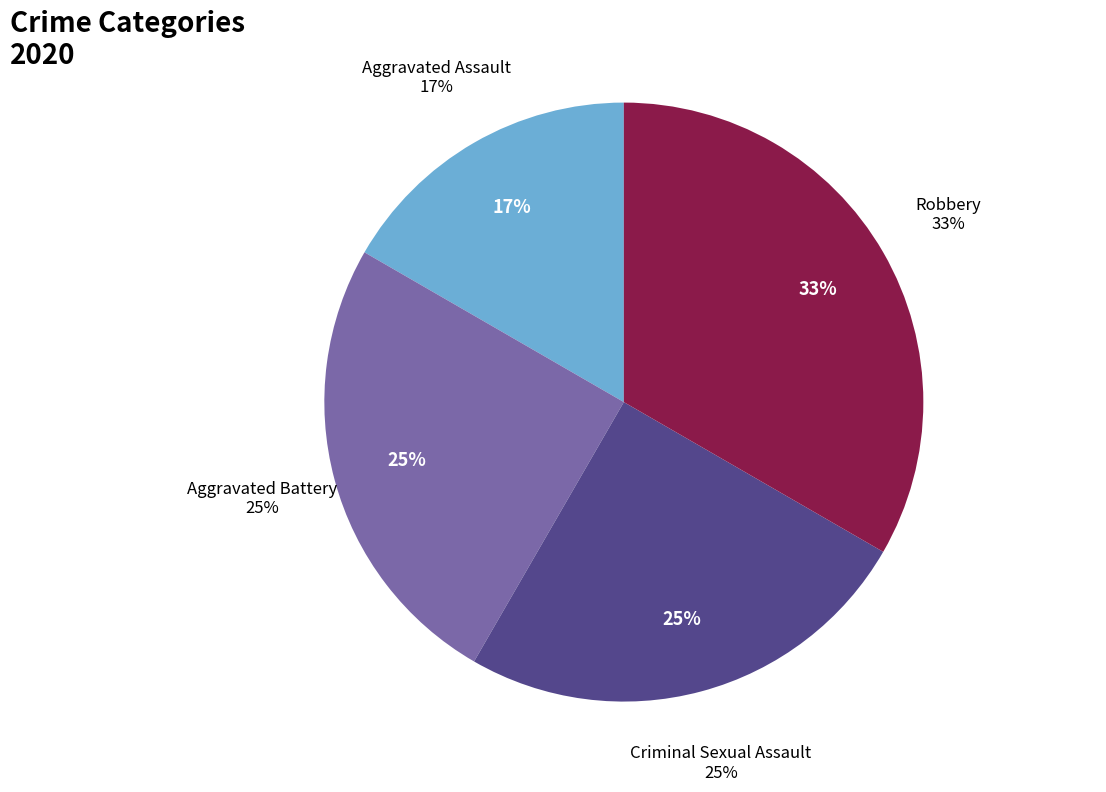

The Aggravated Assault slice represents 17% of the pie. True or false?

True